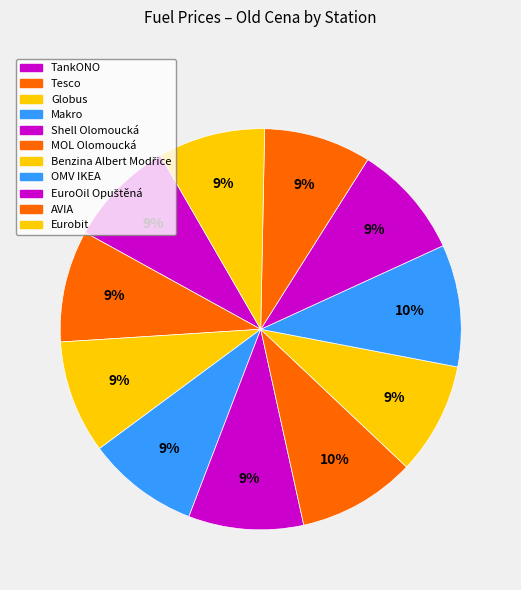

How much of the chart is everything except Eurobit?

91.4%